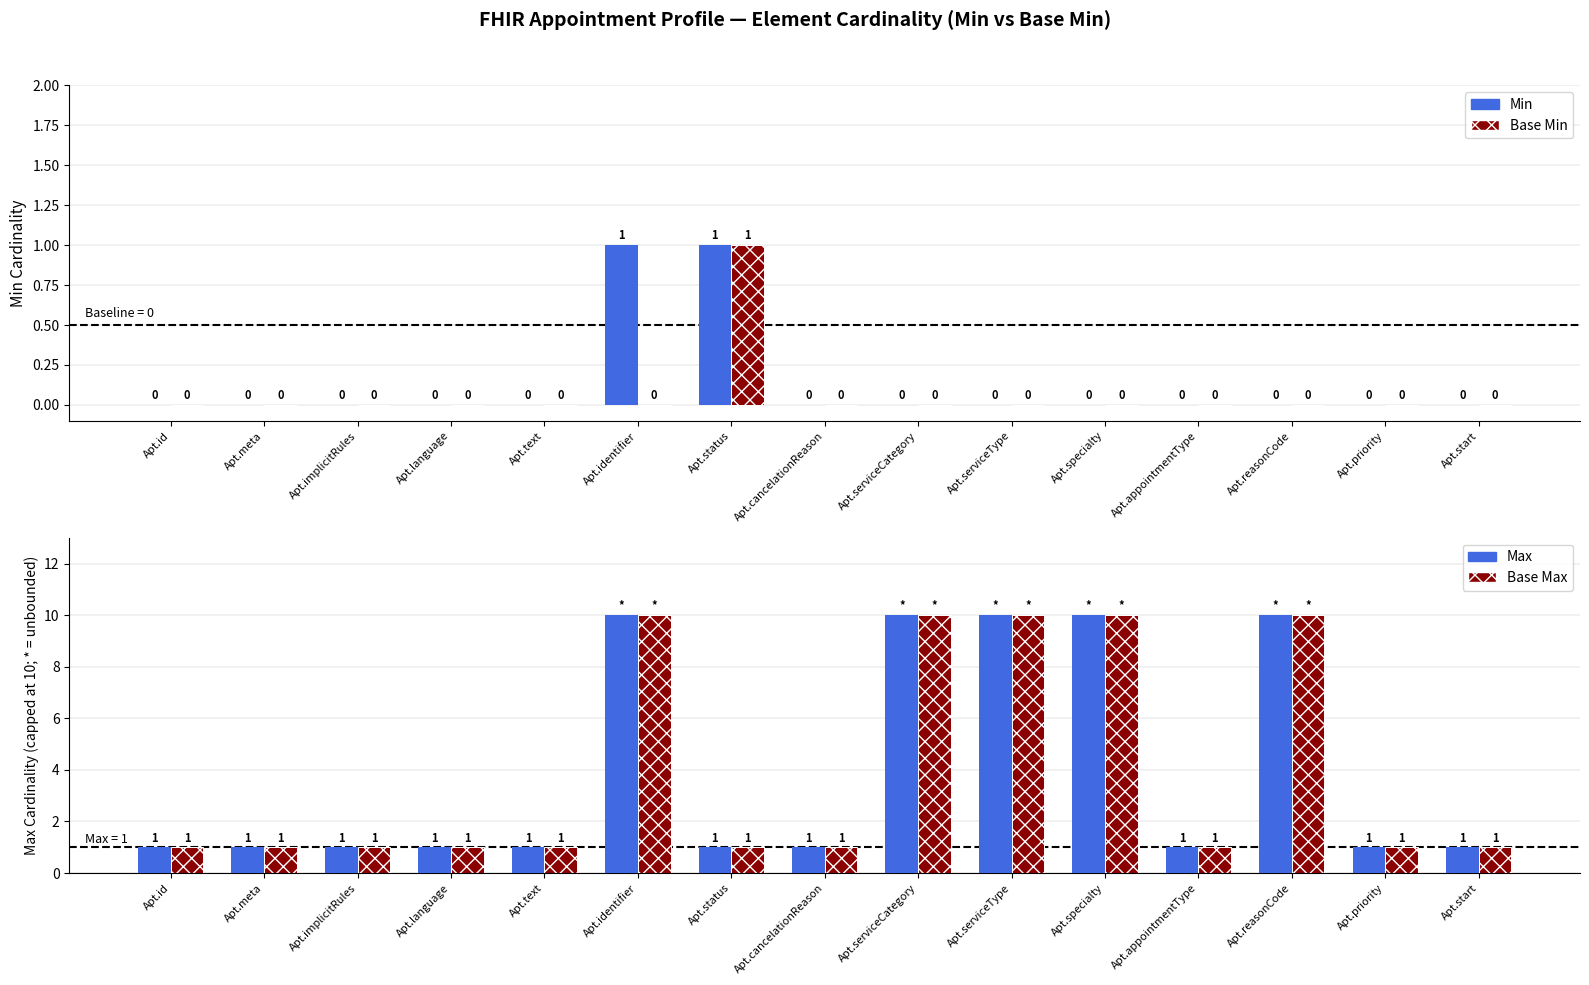

Read the Base Max value at Apt.identifier.

10